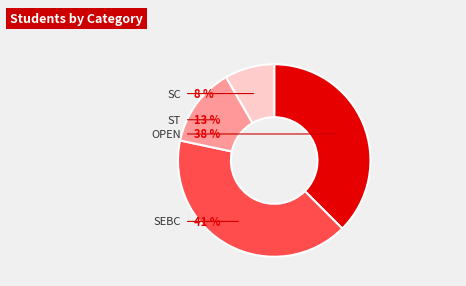

What portion of the pie excludes OPEN?

62.5%